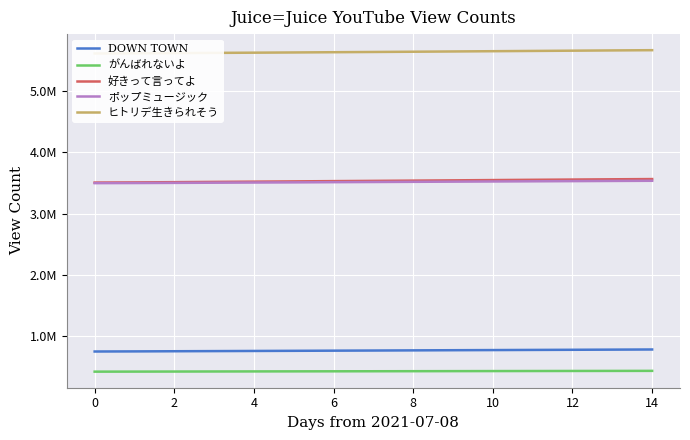

What is the sum of all ポップミュージック values?

52736549